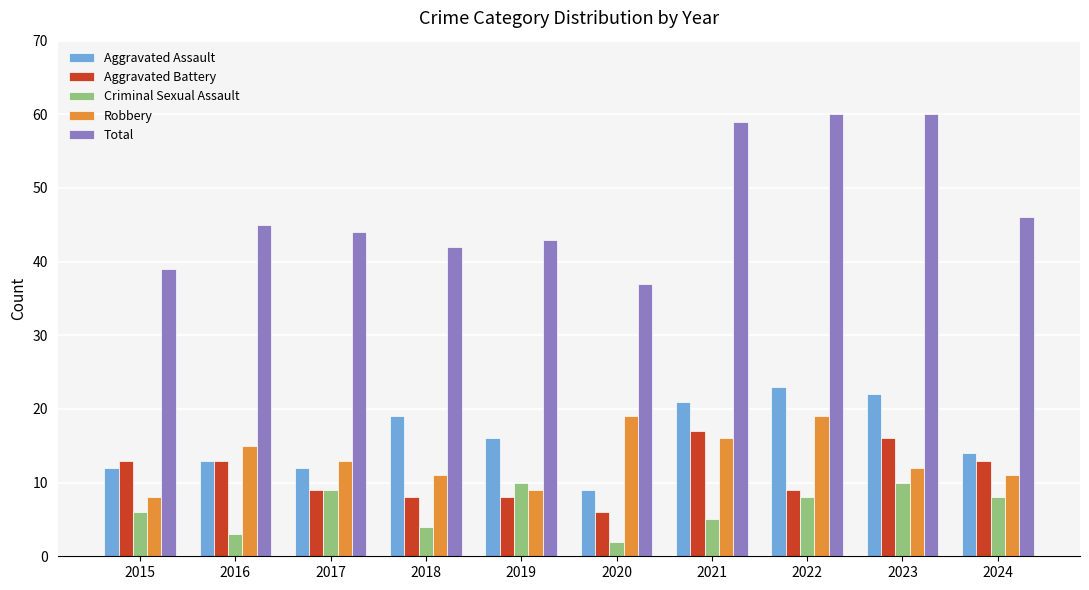

What is the maximum value shown in the chart?

60